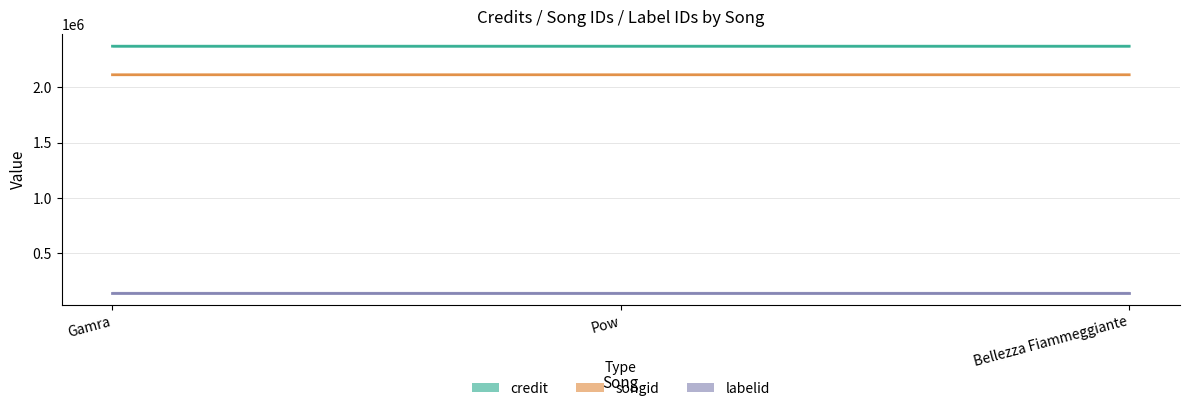

How many data points in songid are above 2113188?

1